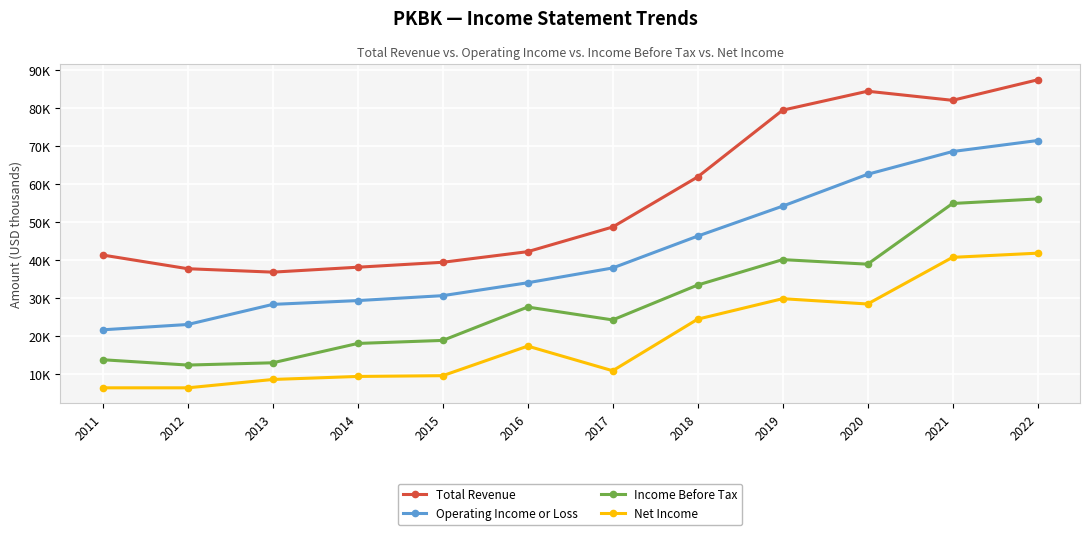

Between 2018 and 2022, which series saw the biggest shift?

Total Revenue